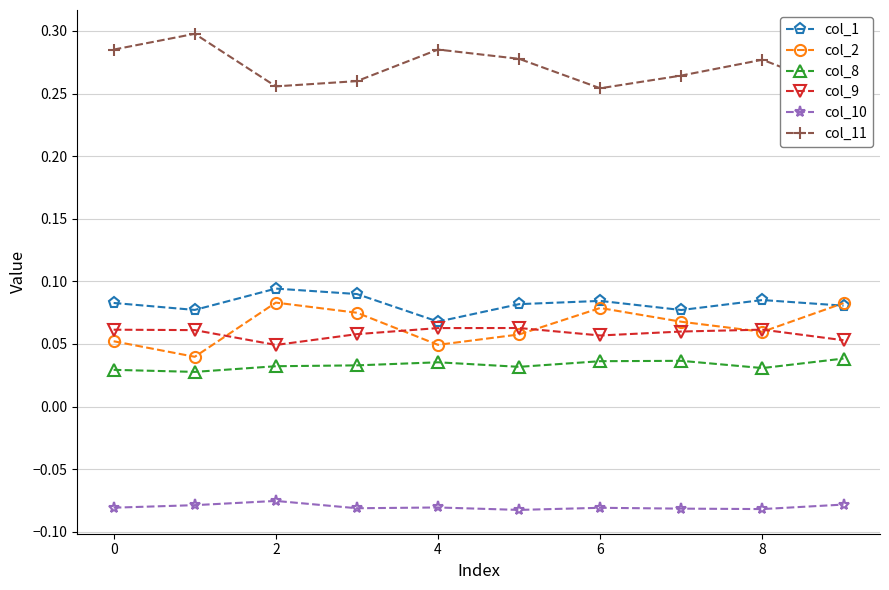

What is the difference between the highest and lowest values at 8?

0.4